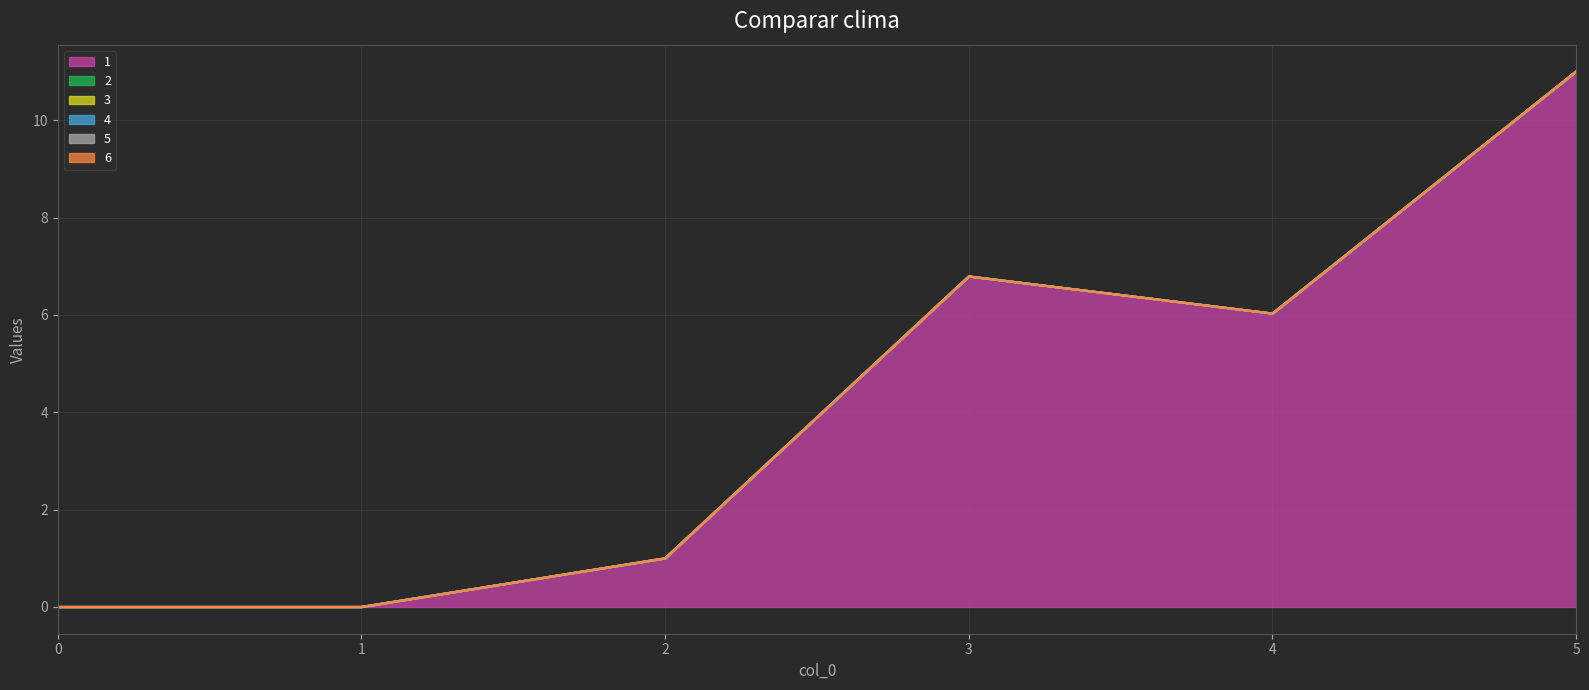

List the series in order of their peak value, highest first.

1, 2, 3, 4, 5, 6